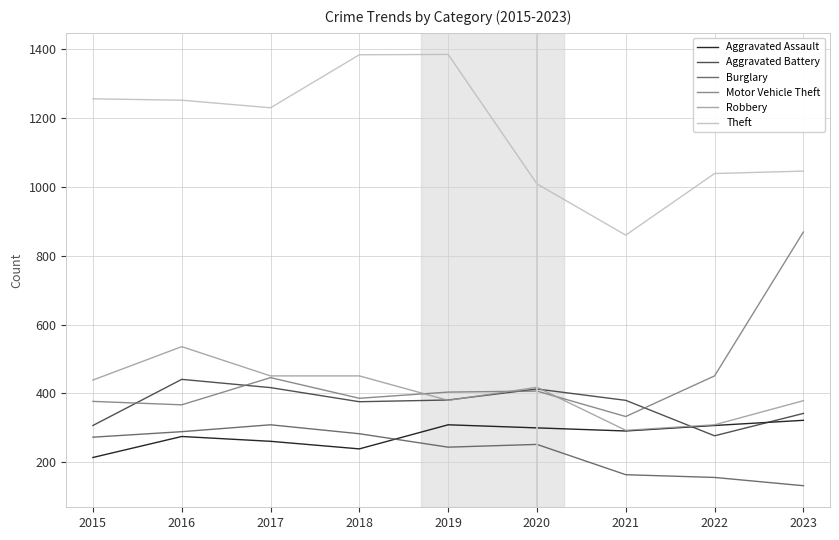

True or false: Burglary and Theft cross at least once.

False